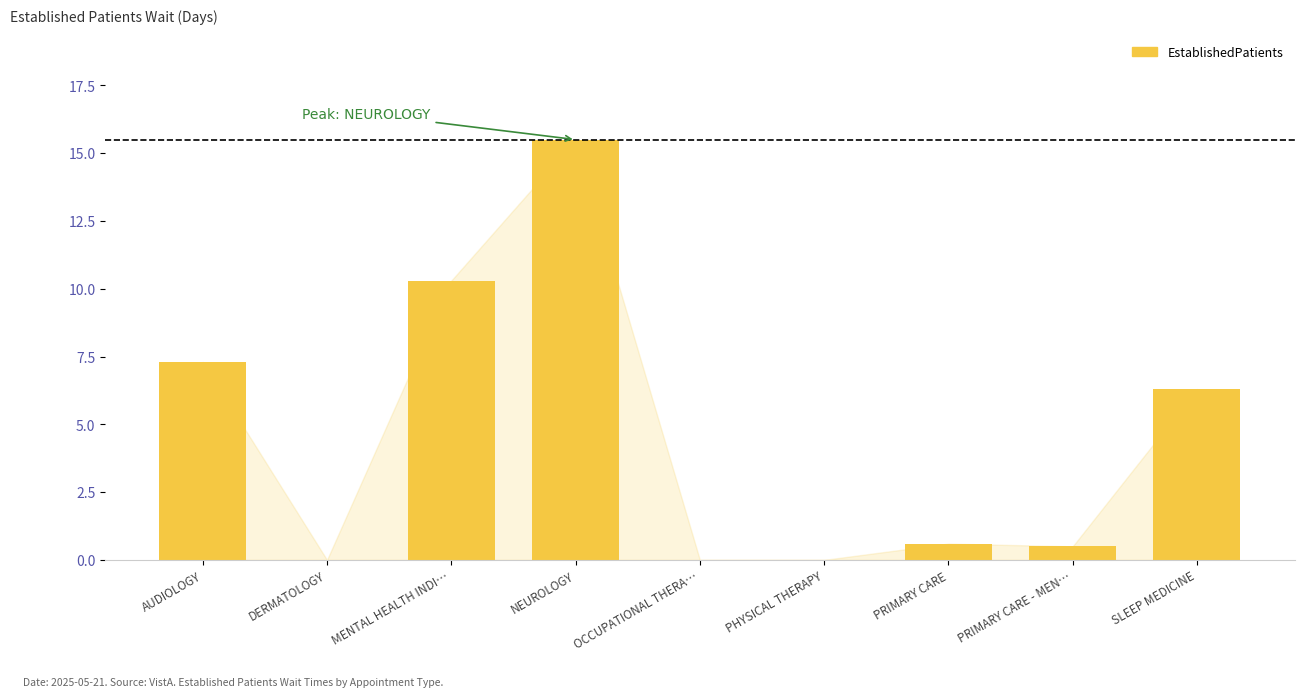

What is the change in value from DERMATOLOGY to NEUROLOGY?

+15.5